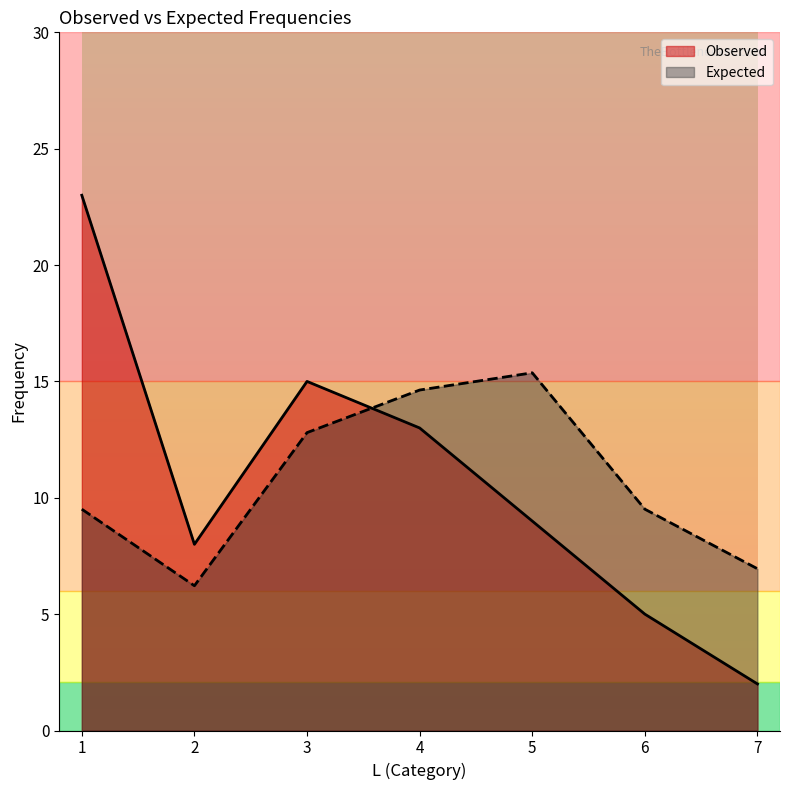

Reading left to right, list all the values displayed in this chart.

Observed: 1=23.0	2=8.0	3=15.0	4=13.0	5=9.0	6=5.0	7=2.0
Expected: 1=9.5	2=6.2	3=12.8	4=14.6	5=15.4	6=9.5	7=7.0